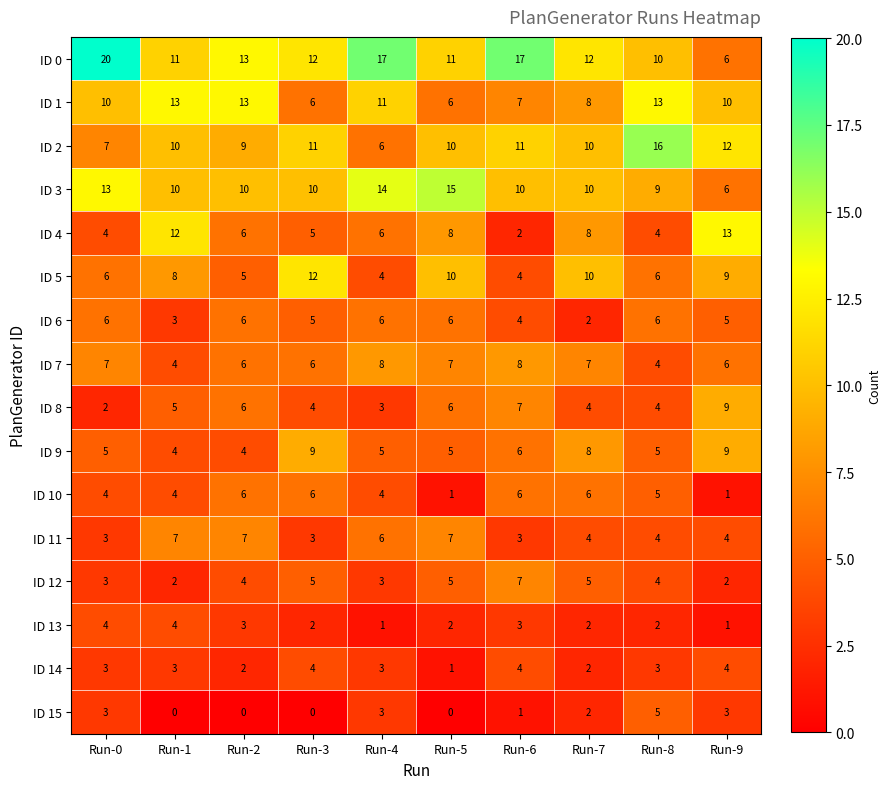

Where is ID 9 nearest to the value 6?

Run-6